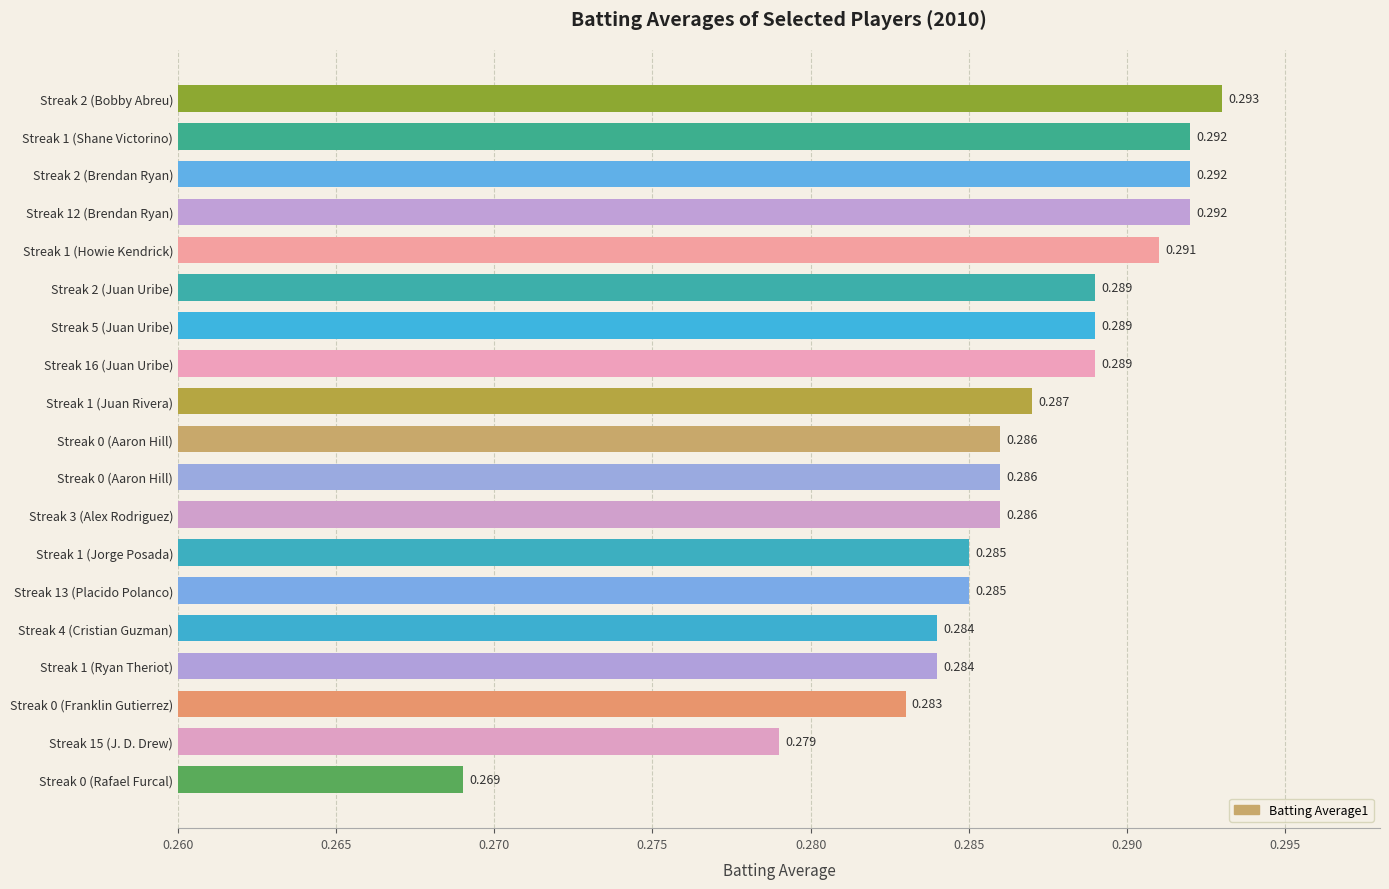

Count the number of data series in this chart.

1